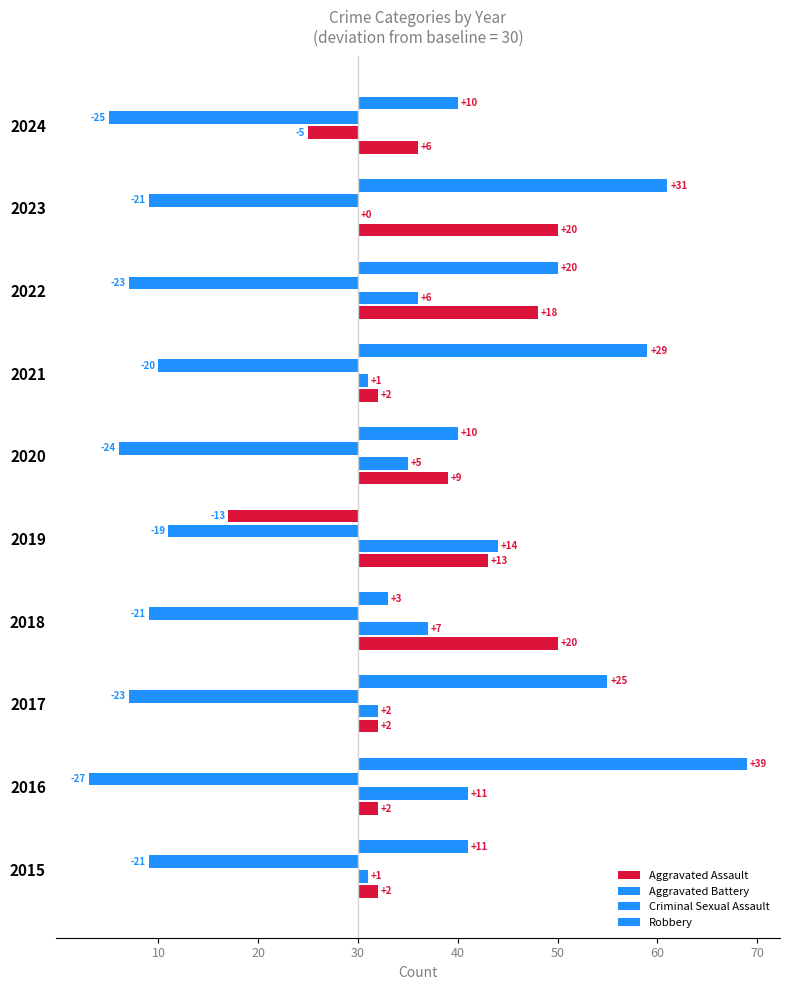

Count the number of categories in the chart.

10